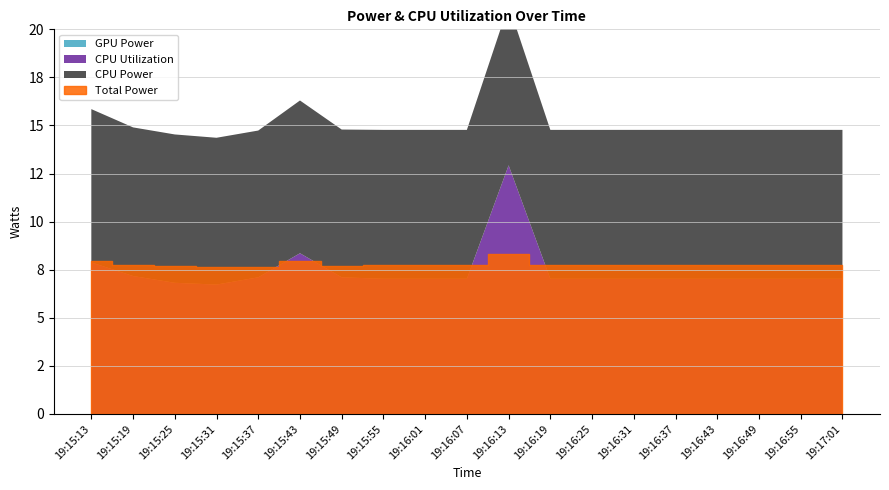

Which series has the widest spread of values?

CPU Power